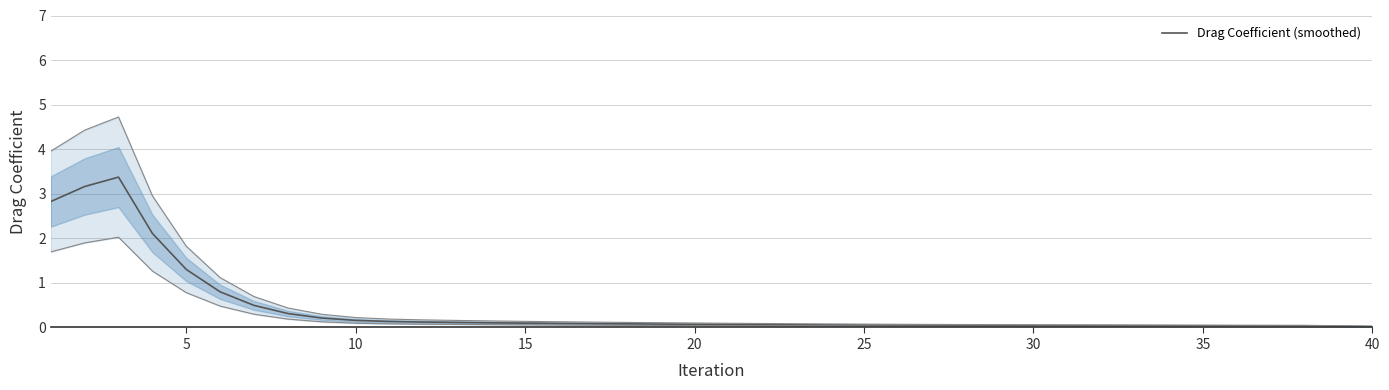

Is this an area chart (filled region under the line)?

No